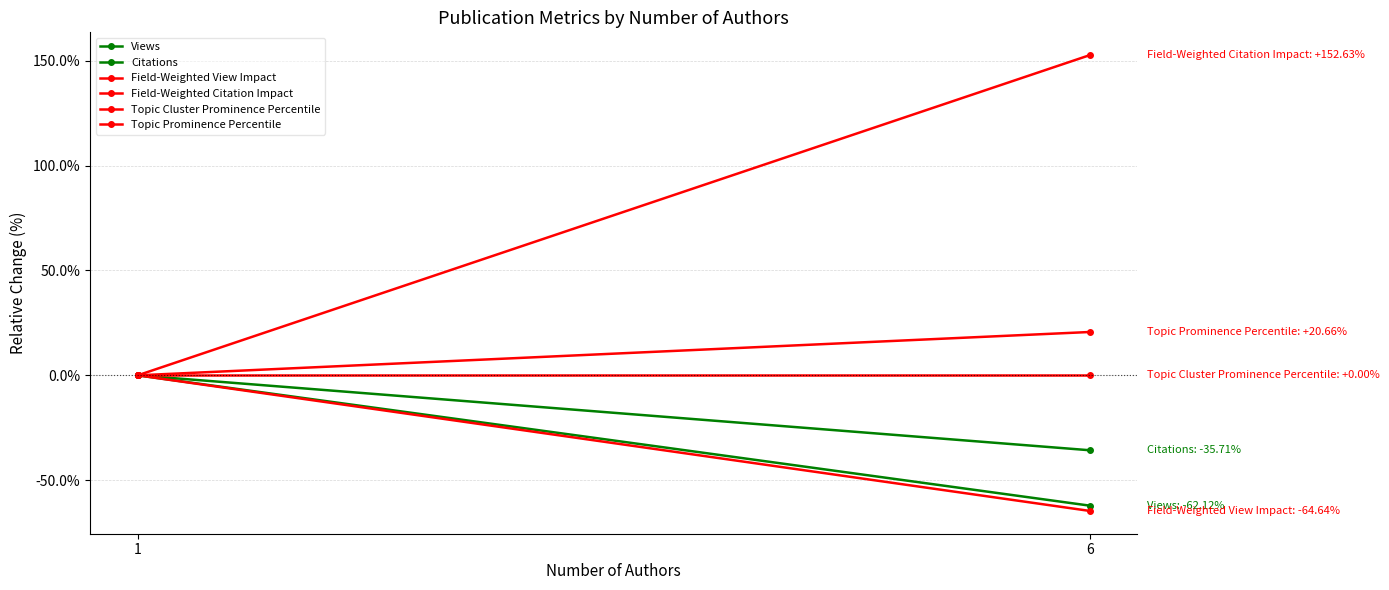

The value of Citations at 1 is -13.7. True or false?

False